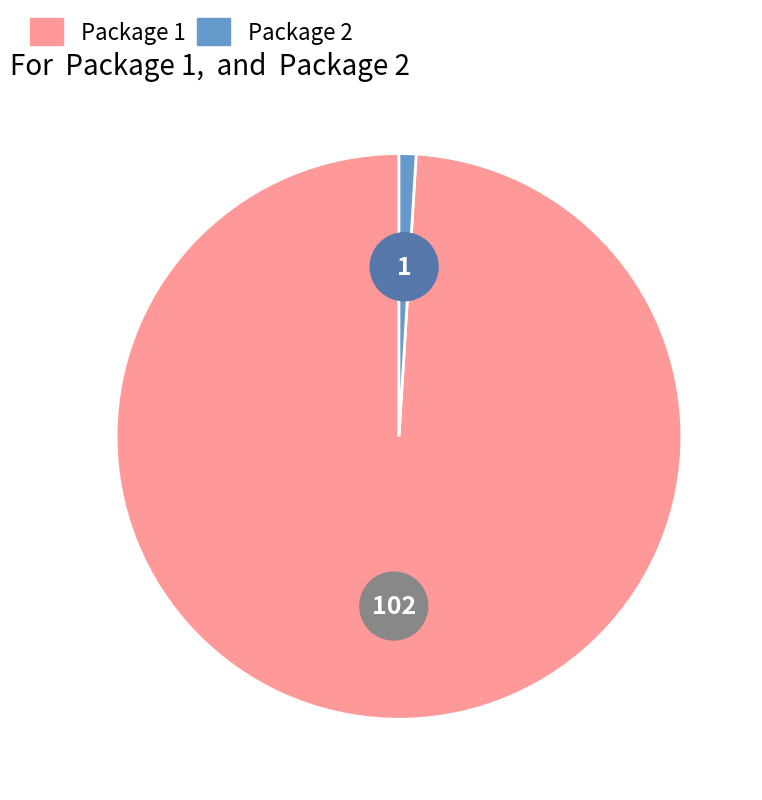

Does any single category account for the majority?

Yes